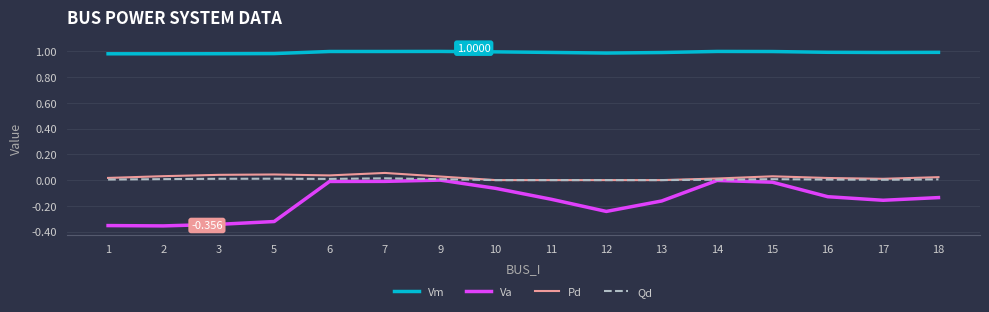

What are all the series names shown in the legend?

Vm, Va, Pd, Qd